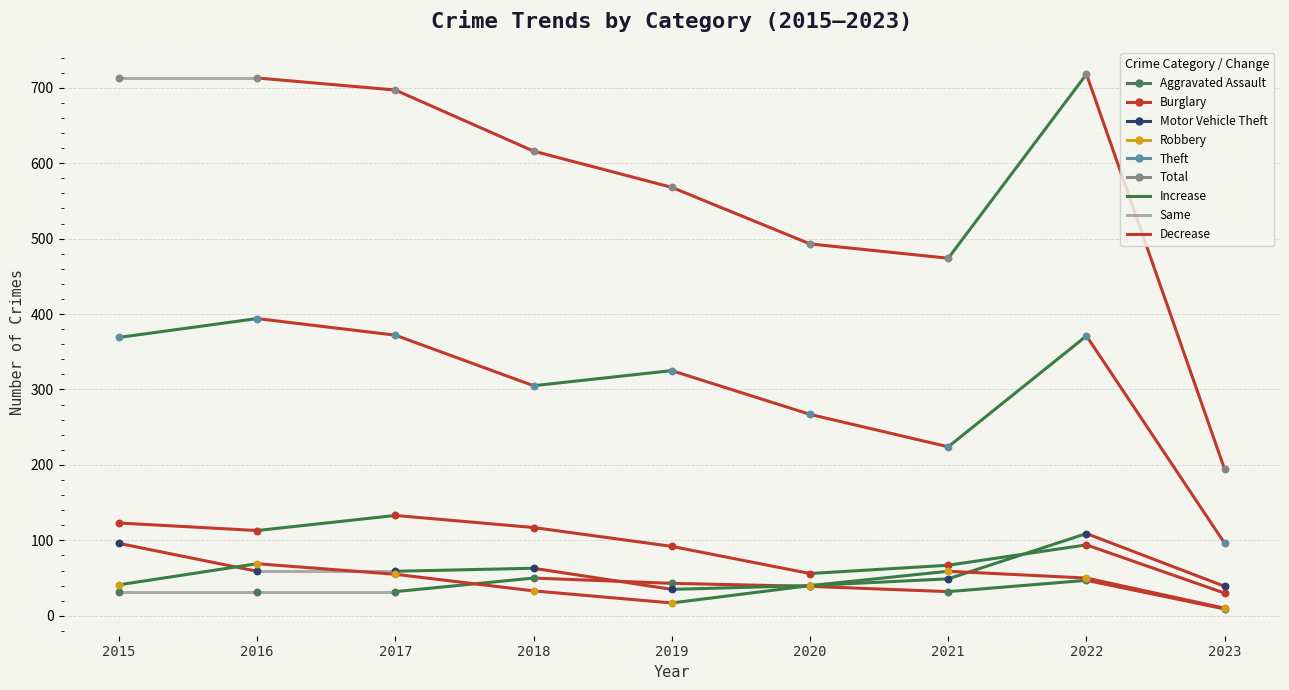

Which series reaches the maximum Y coordinate?

Total